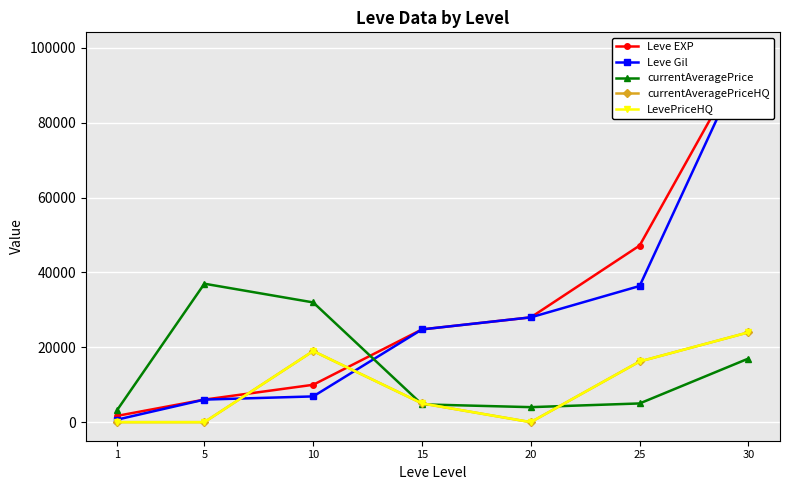

At which label does currentAveragePriceHQ first exceed 5008?

10